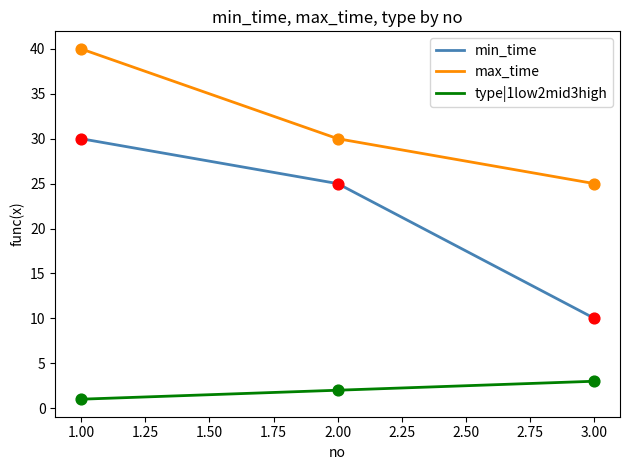

Is the value of min_time at 2.00 greater than the value of max_time at 2.00?

No